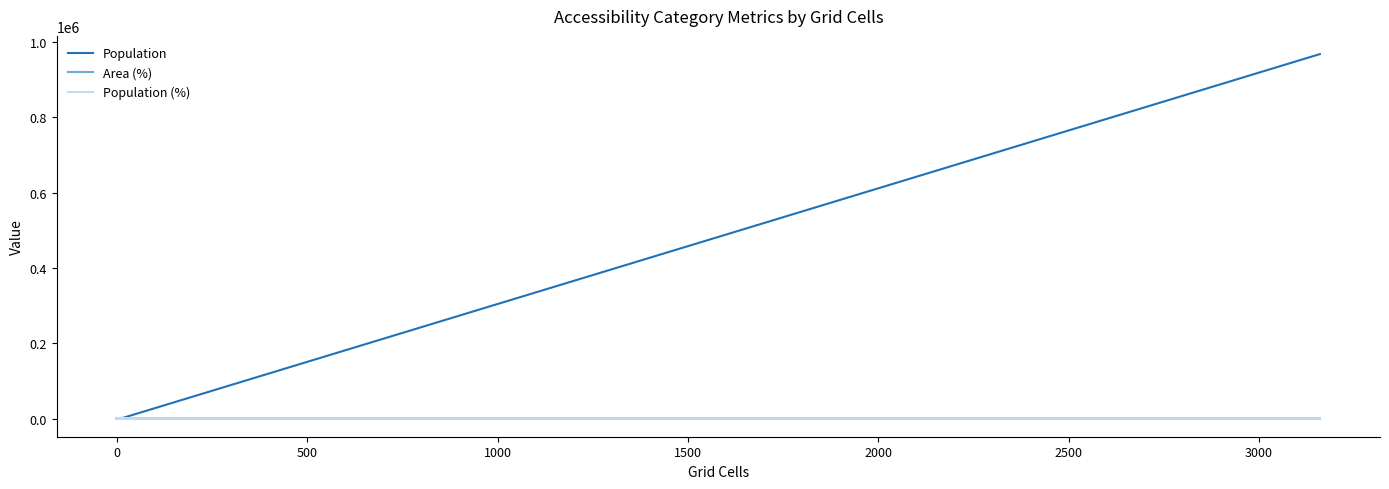

True or false: Area (%) and Population intersect in this chart.

False